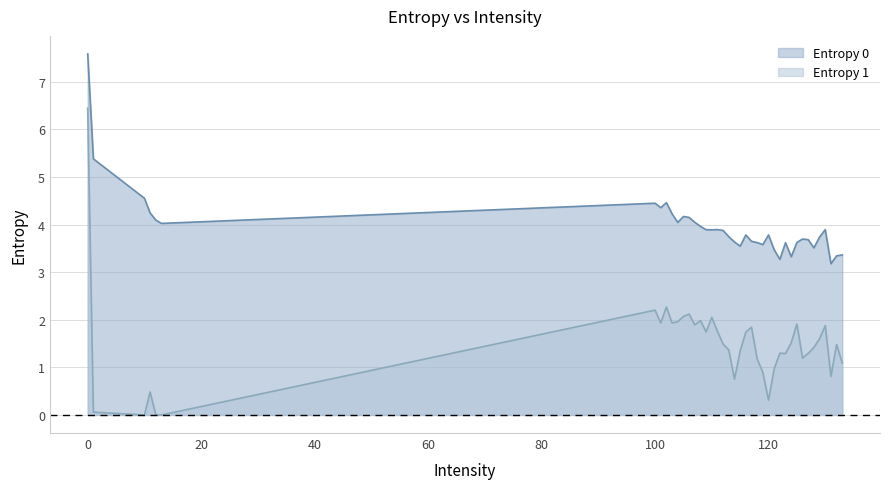

Is it true that Entropy 0 equals 3.6 at 118?

True